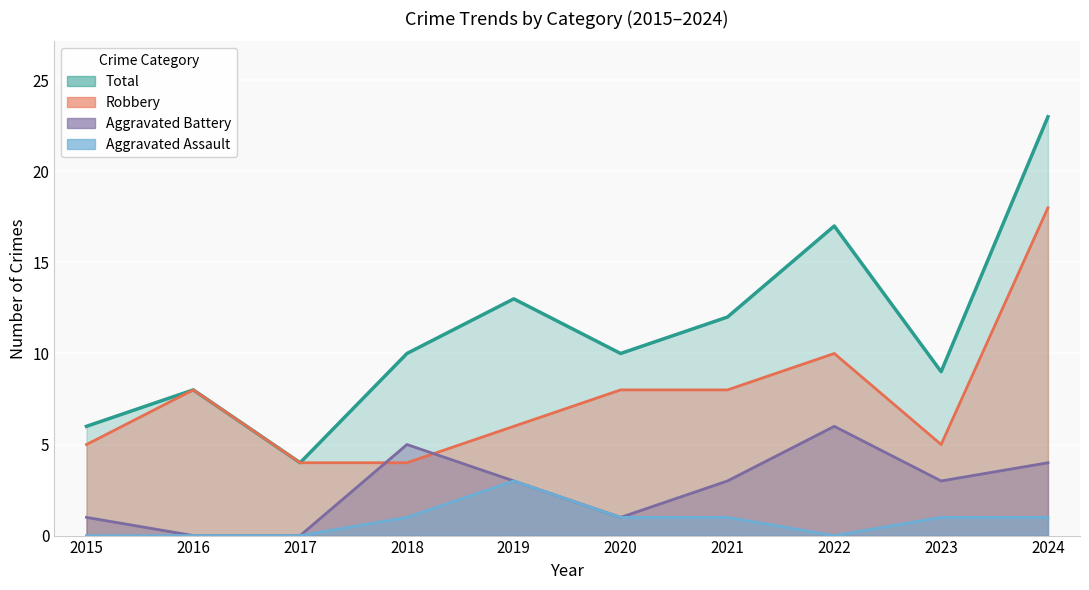

What is the total value across all series at 2018?

20